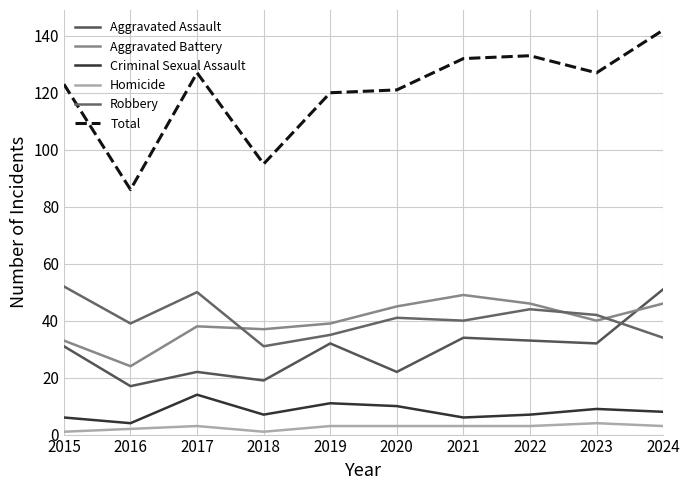

Where is the first local minimum for Robbery?

2016